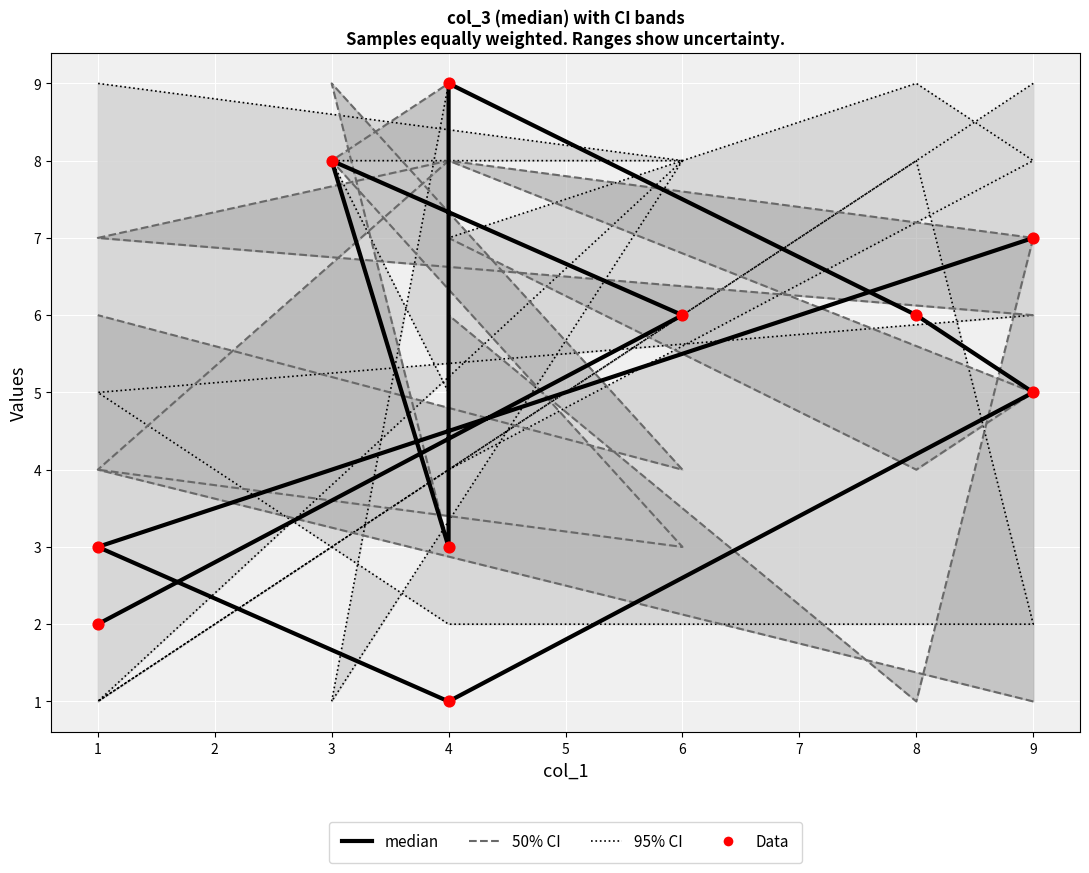

Which series has the widest spread of Y values?

50% CI